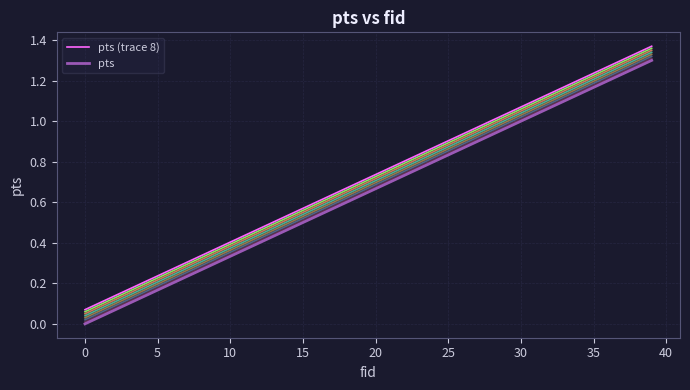

What is the average value of the pts series?

0.7